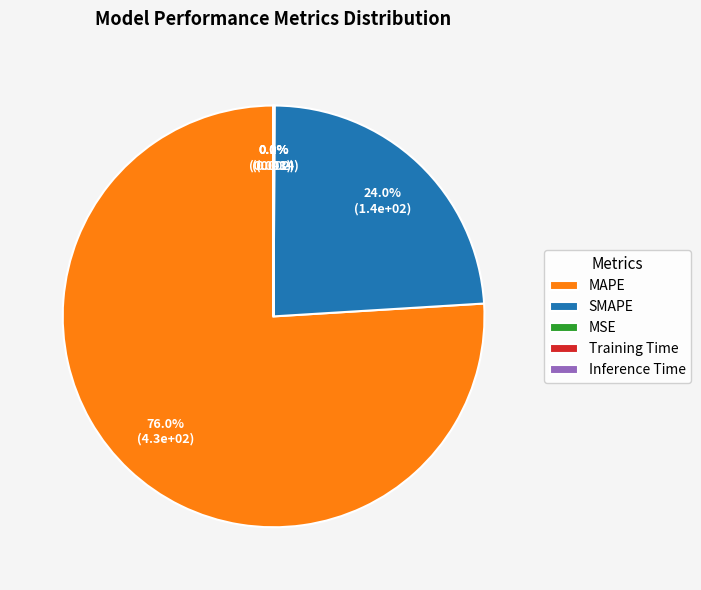

What is the majority slice?

MAPE